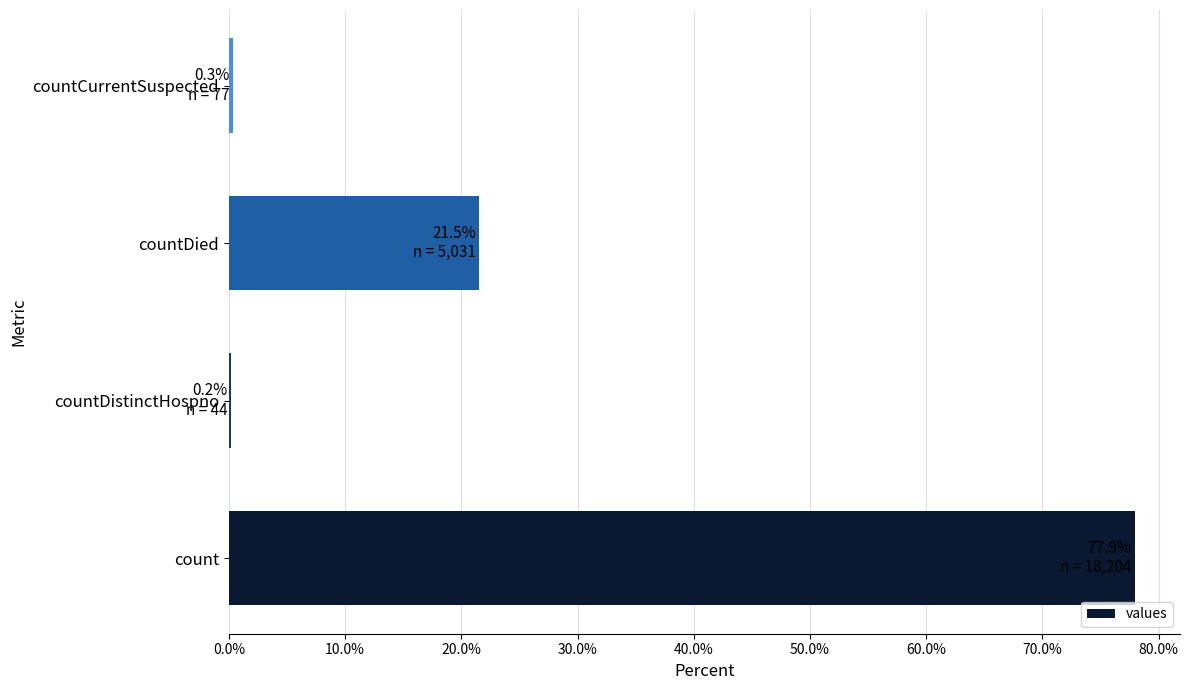

What is the sum of all values?

100.0